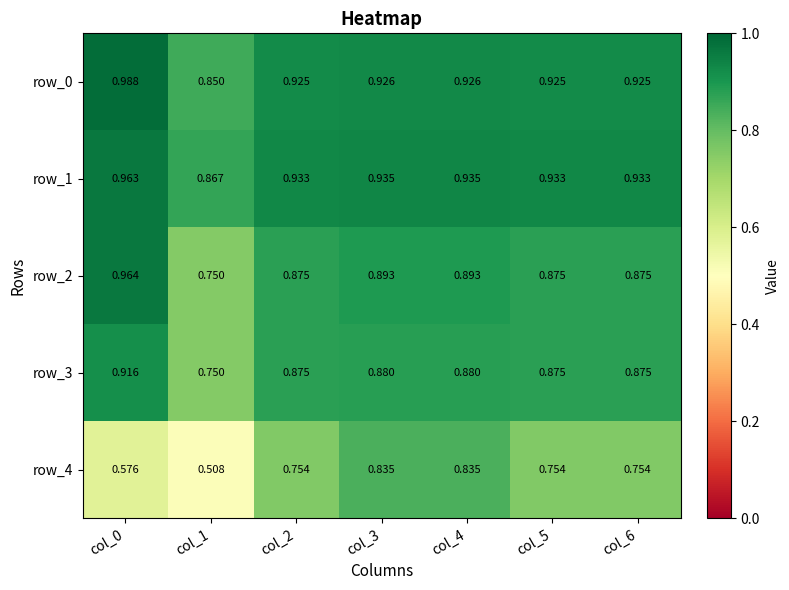

Is the value of row_0 at col_1 greater than the value of row_4 at col_6?

Yes